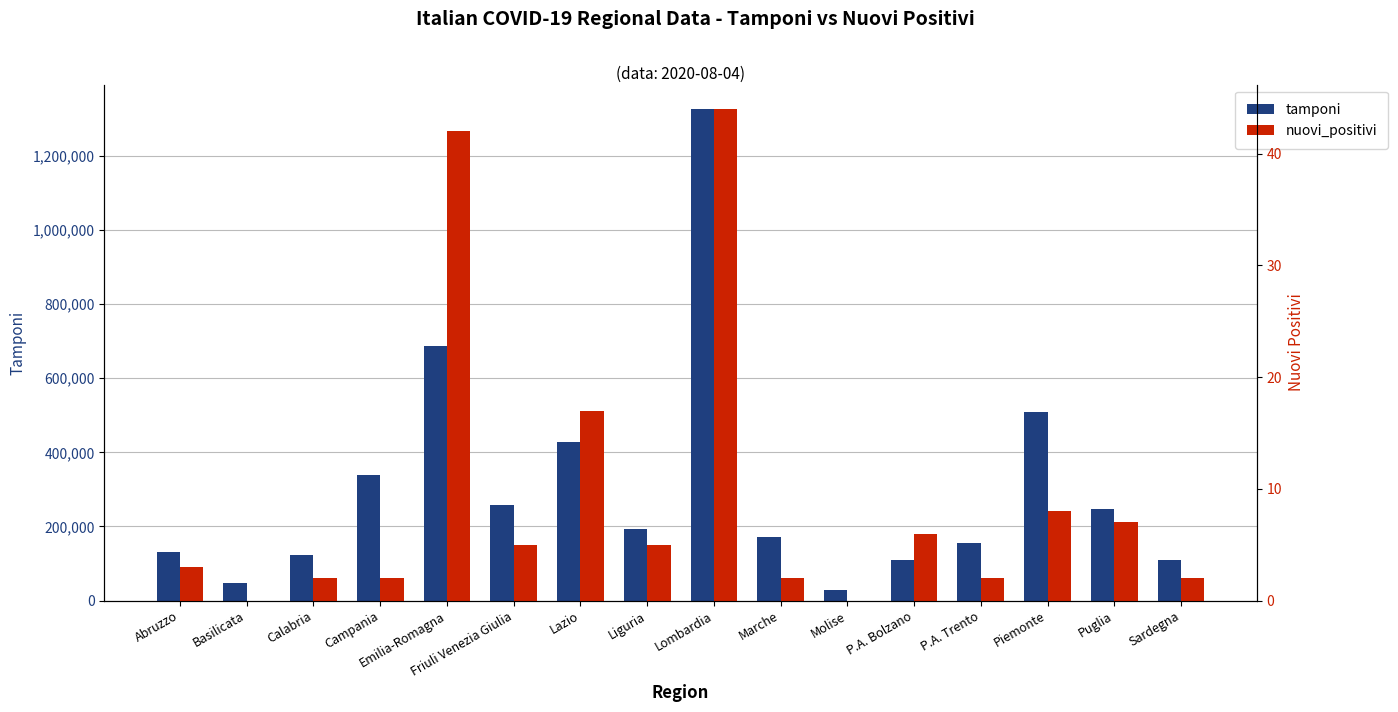

Which category has the highest value in the tamponi series?

Lombardia